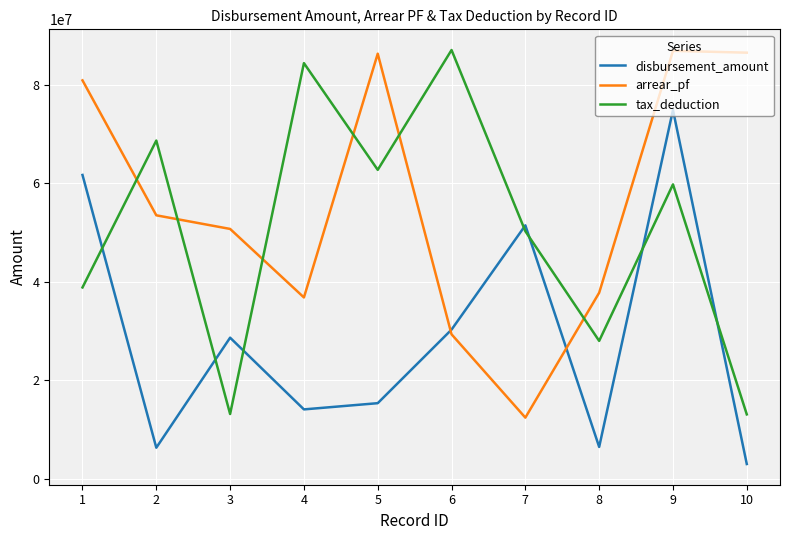

Rank the series by their average value, from lowest to highest.

disbursement_amount, tax_deduction, arrear_pf